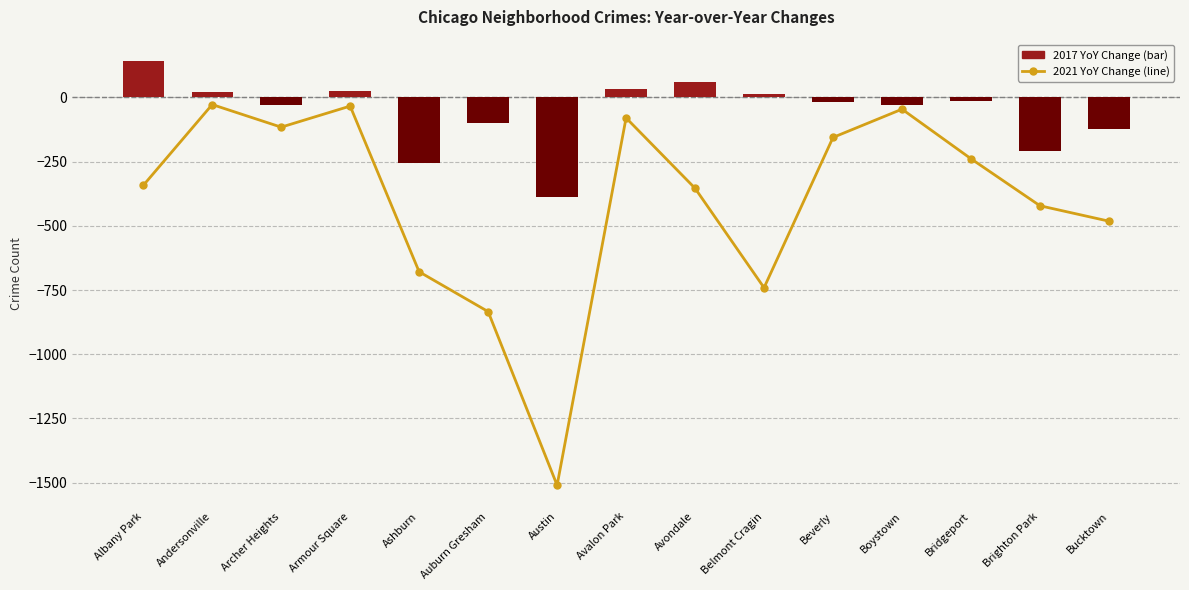

What are all the series names shown in the legend?

2021 YoY Change, 2017 YoY Change